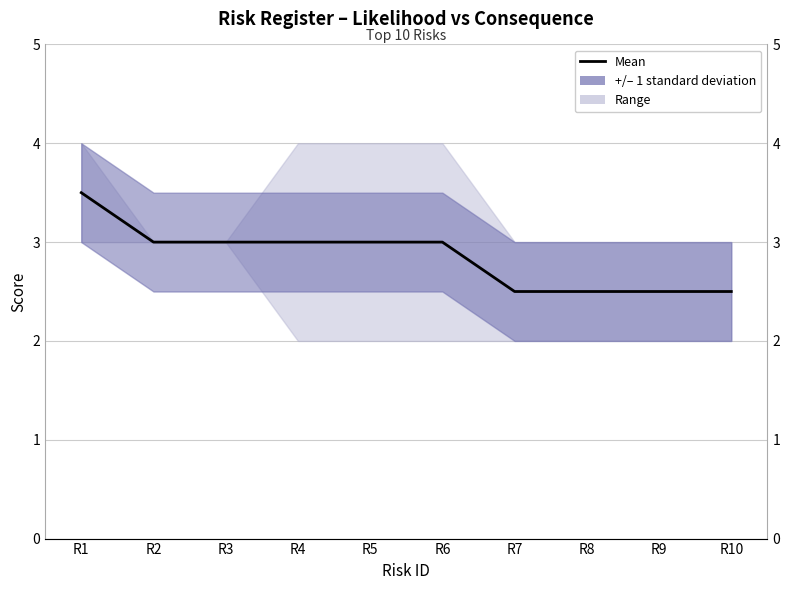

At which category does the chart reach its peak across all series?

R1